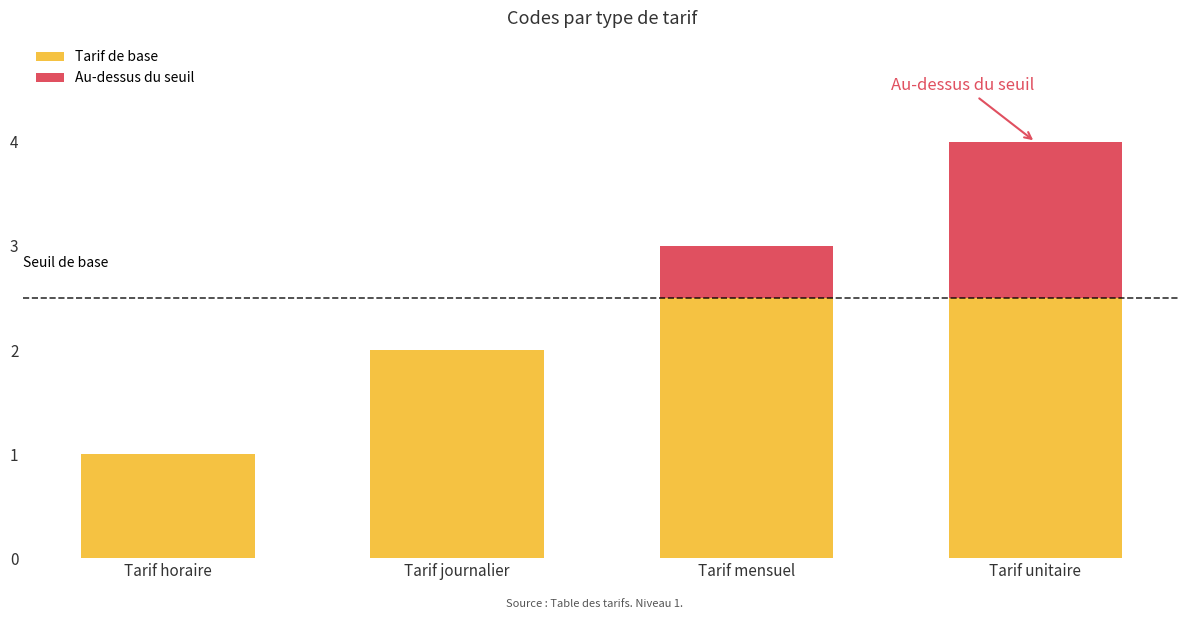

Are the bars grouped side by side (vs. stacked)?

No